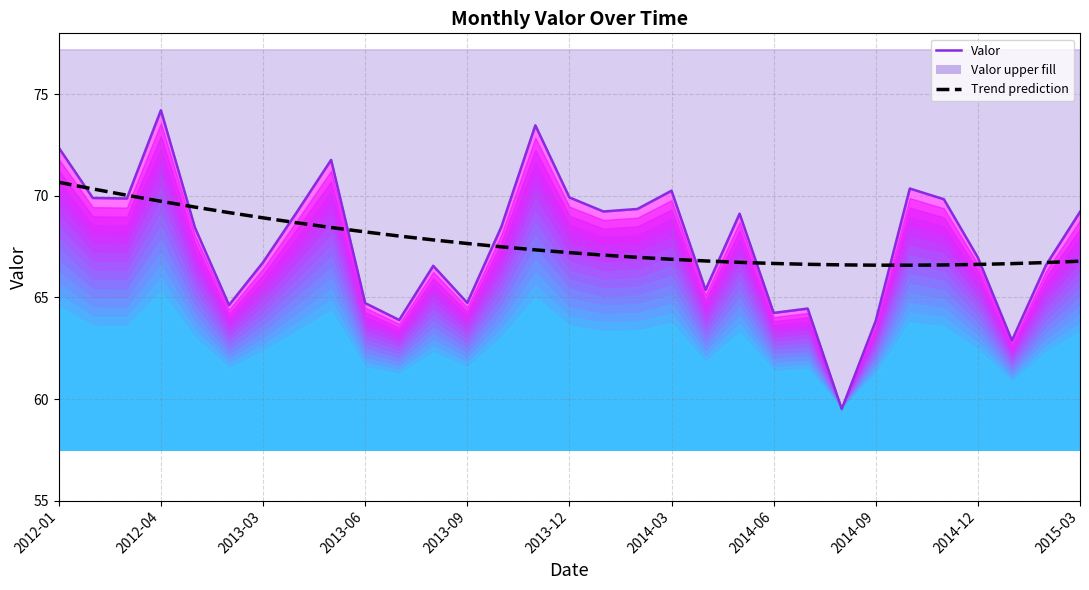

At which category does Trend prediction reach its first local valley?

25